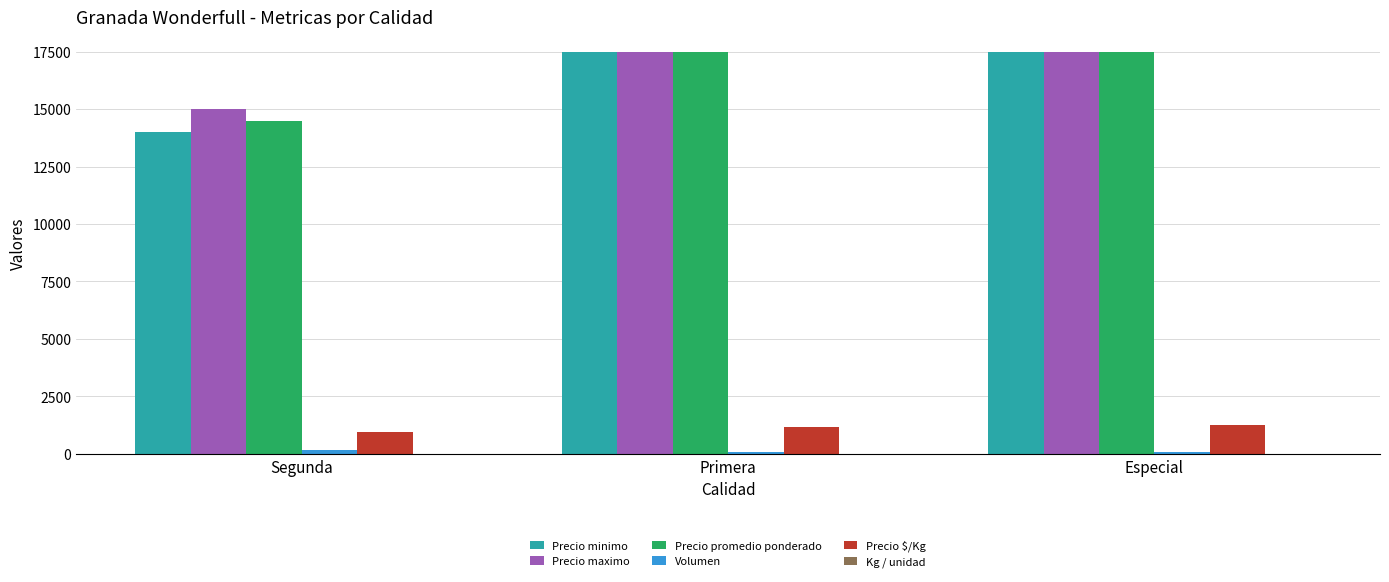

Is it true that Precio minimo equals 28454 at Primera?

False